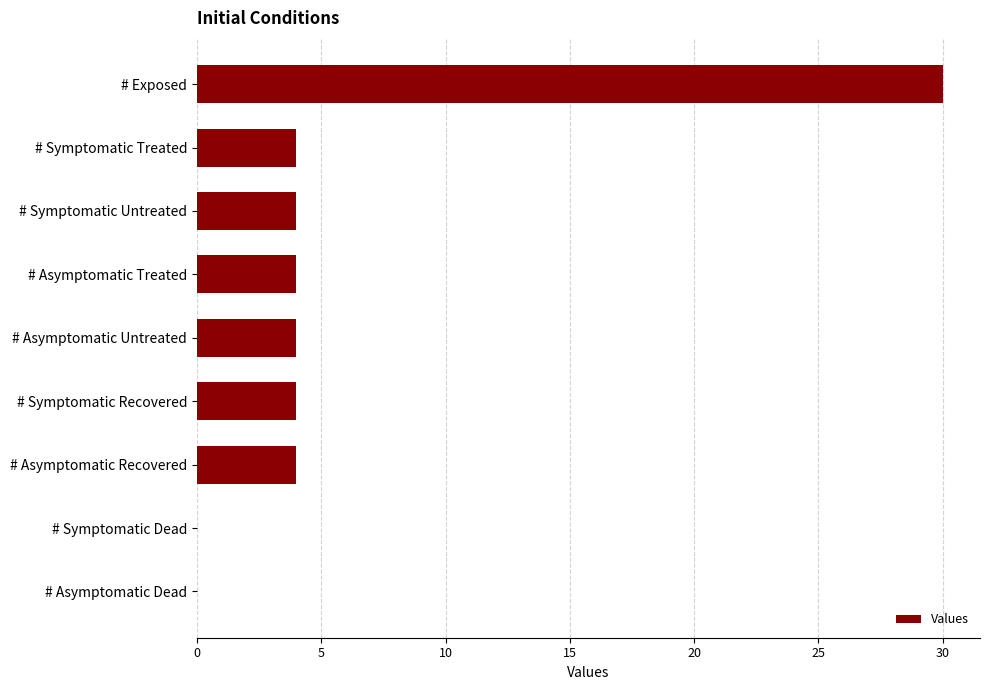

How many distinct data groups are displayed?

1